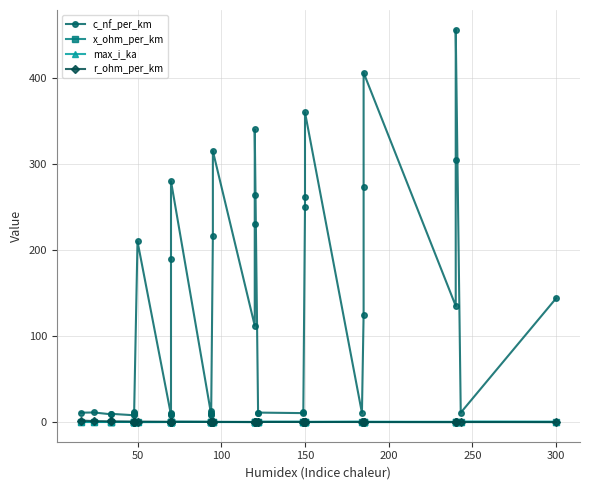

What is the minimum value for r_ohm_per_km?

0.1